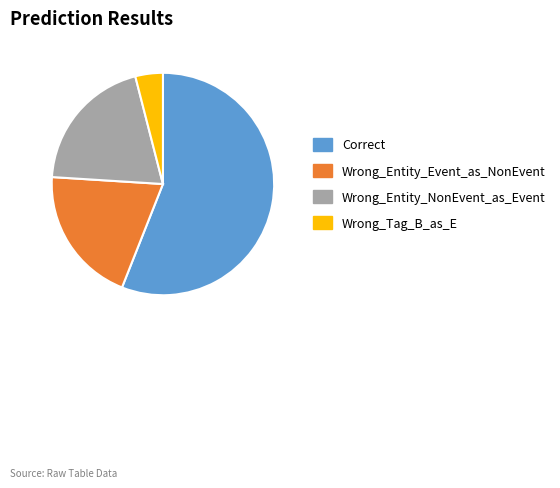

Is Wrong_Entity_Event_as_NonEvent the majority of the pie?

No